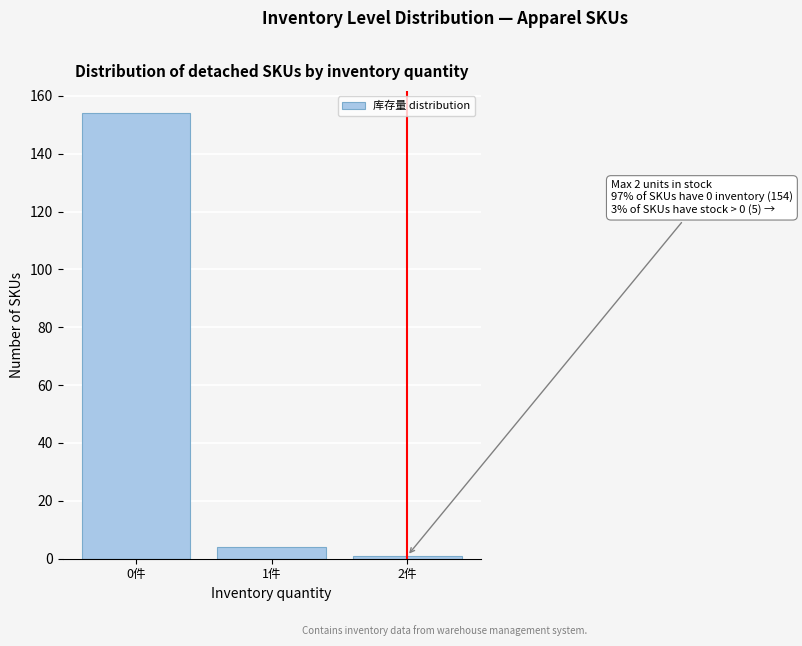

Reading left to right, extract all data points from this chart.

0件=154	1件=4	2件=1